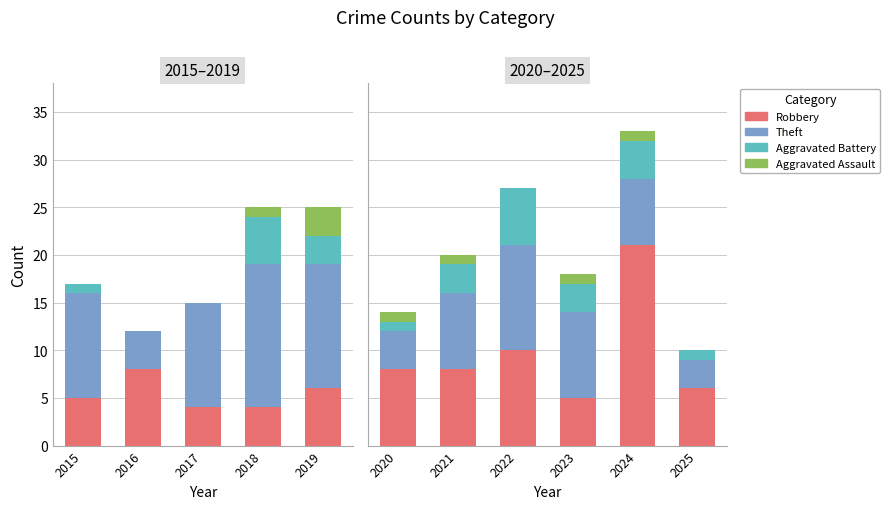

Is it true that Theft equals 1 at 2025?

False